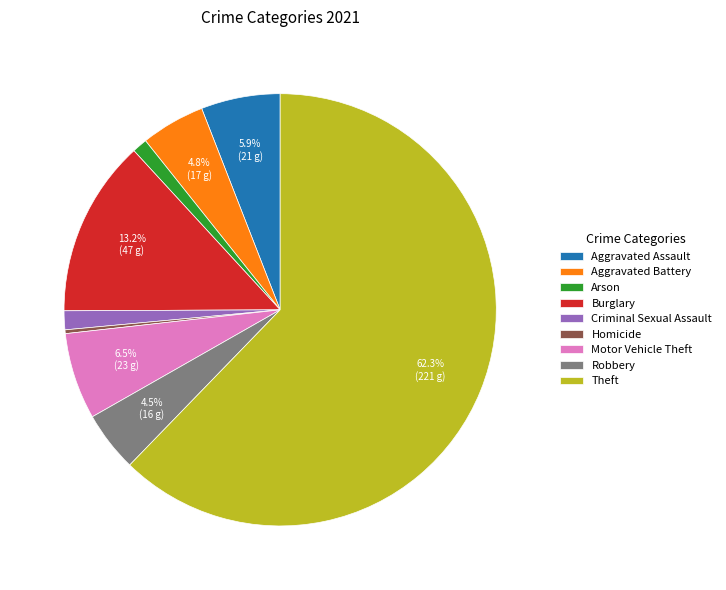

Which has a higher value, Criminal Sexual Assault or Motor Vehicle Theft?

Motor Vehicle Theft